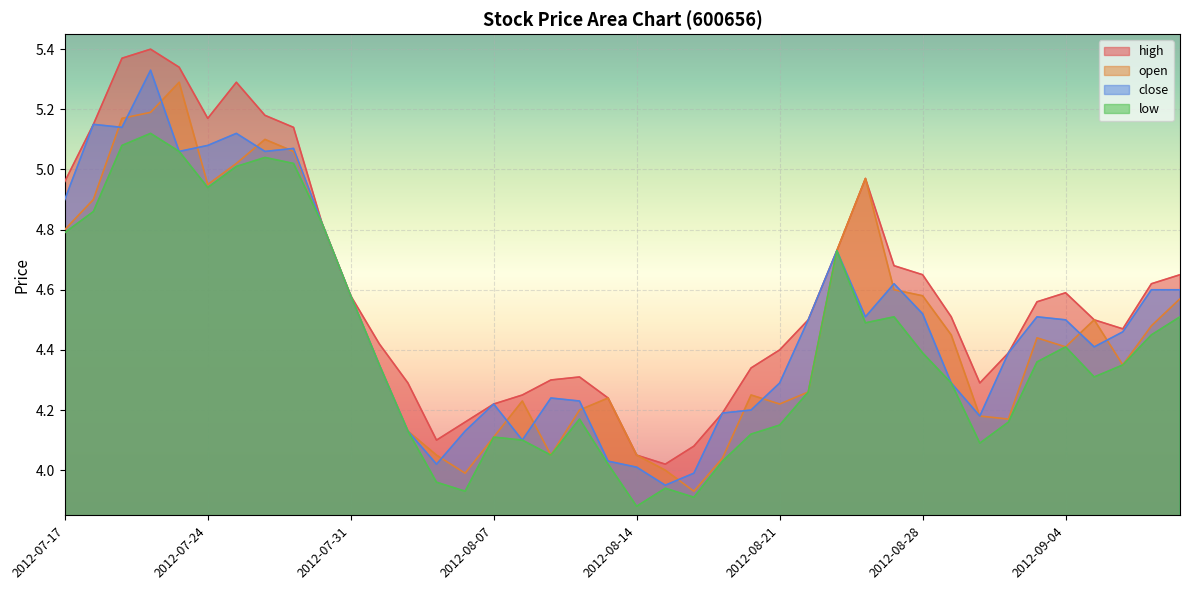

At 2012-08-16, list the series in order from smallest to largest.

low, open, close, high